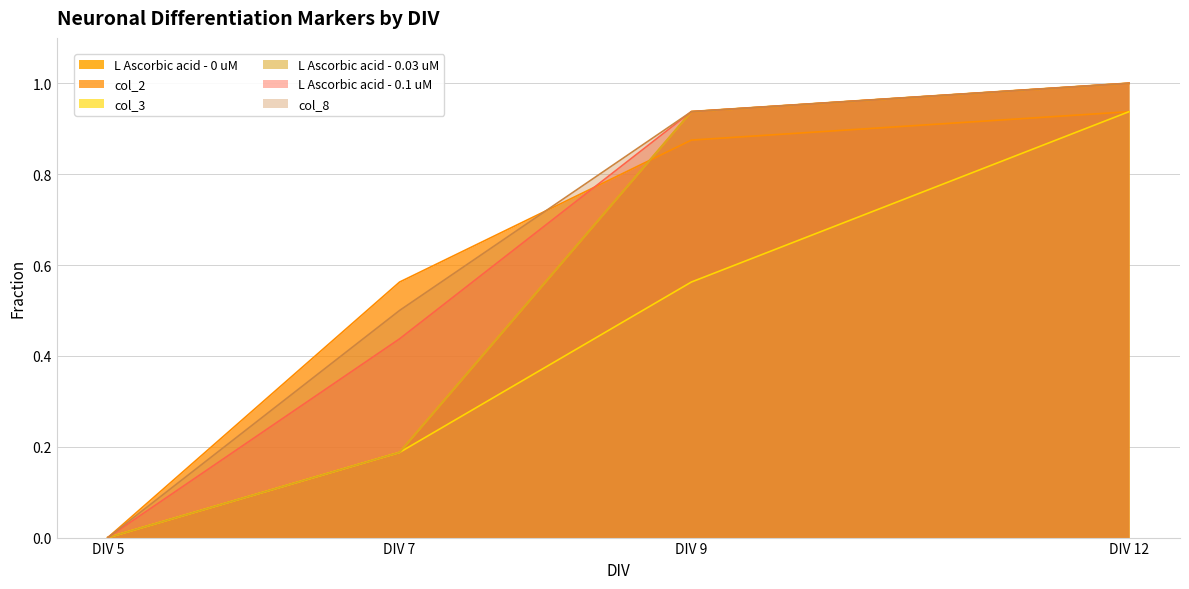

How many values in the col_2 series exceed 0?

3